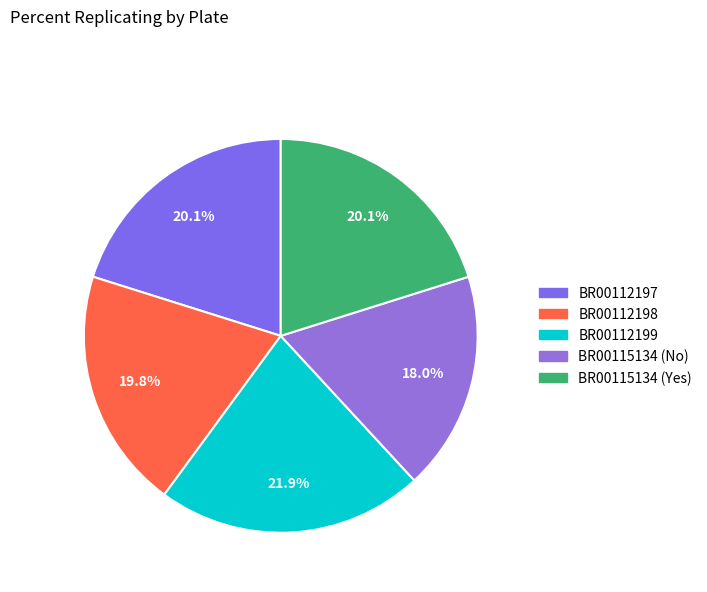

Does BR00112199 represent more than half of the total?

No